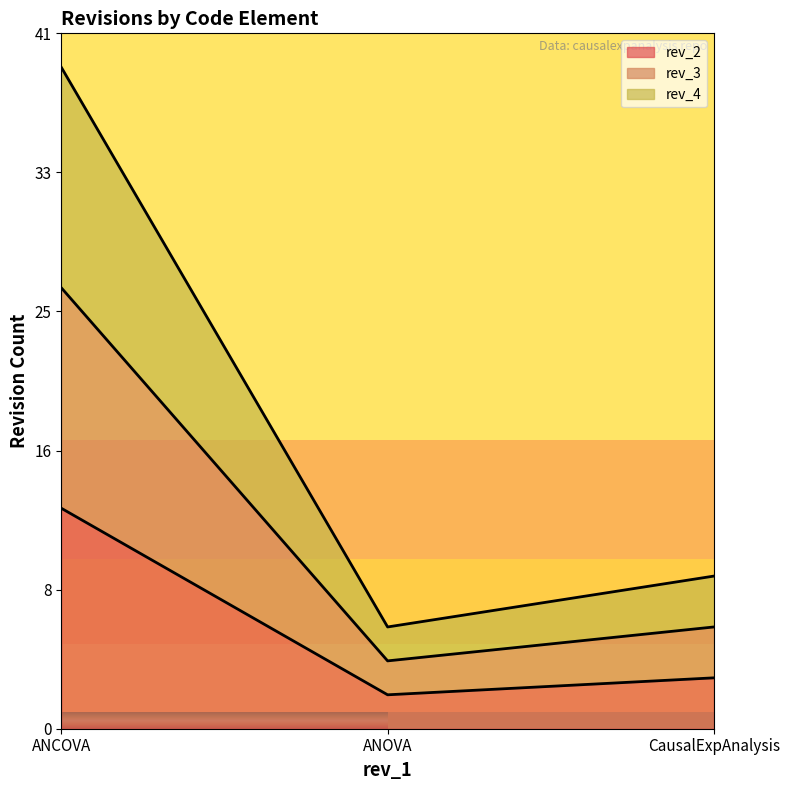

Does the chart display data point markers on the line(s)?

No